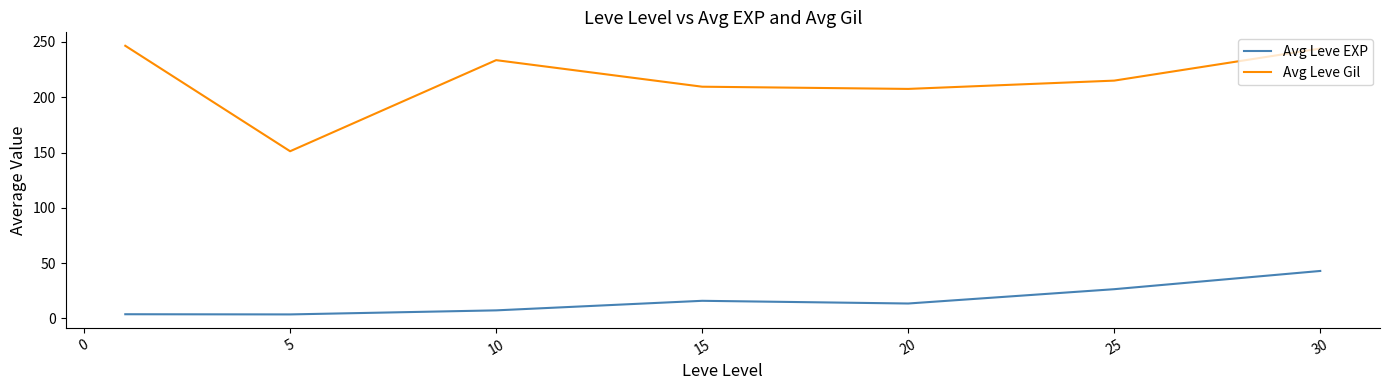

Which series has the widest spread of values?

Avg Leve Gil